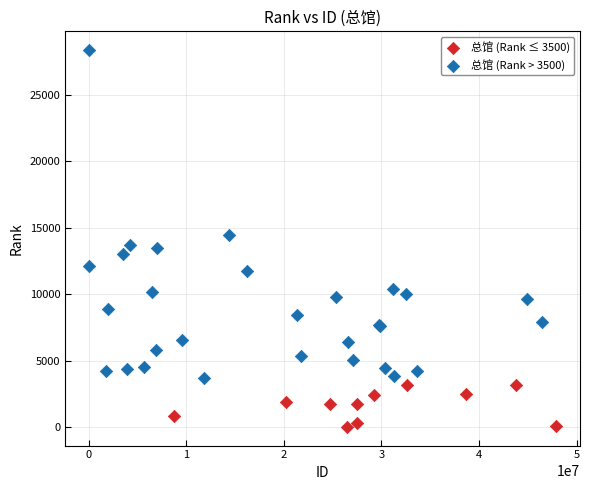

Which series reaches the minimum Y coordinate?

总馆 (Rank ≤ 3500)